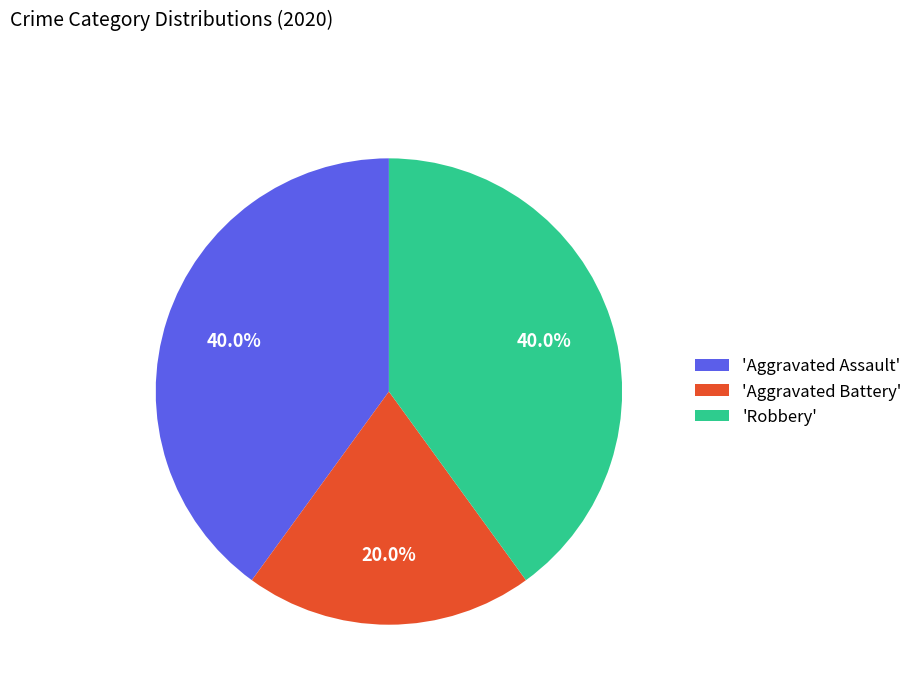

To the nearest percent, what is the average slice percentage?

33%